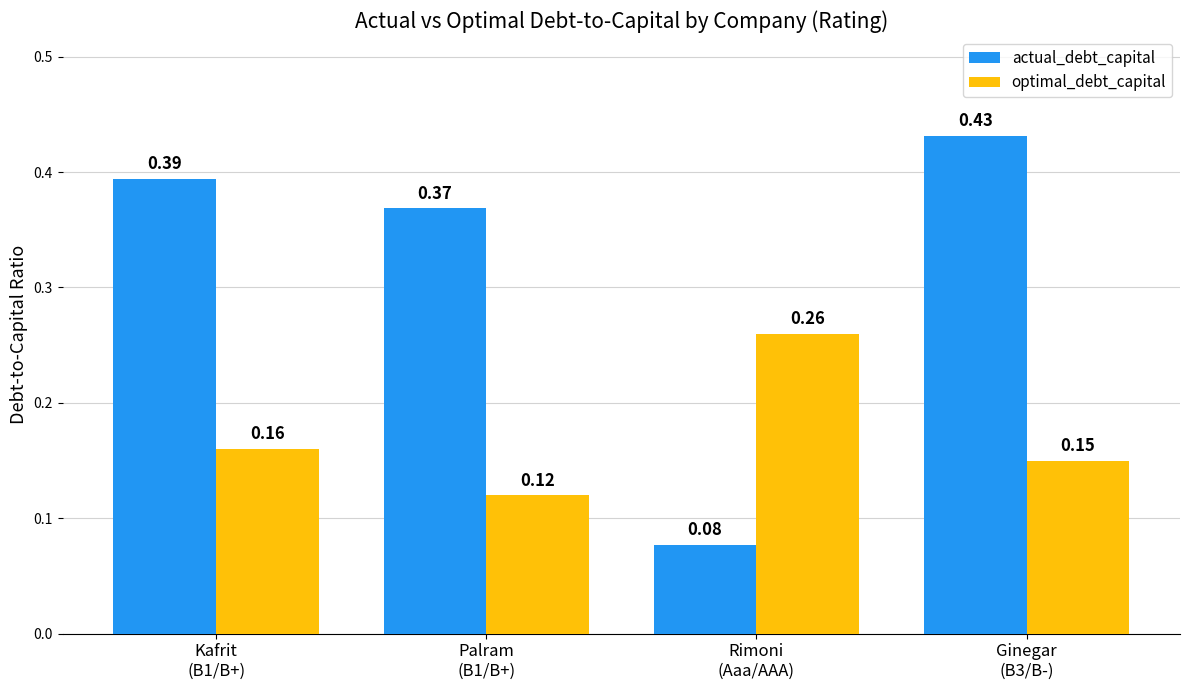

What is the total value across all series at Palram
(B1/B+)?

0.5